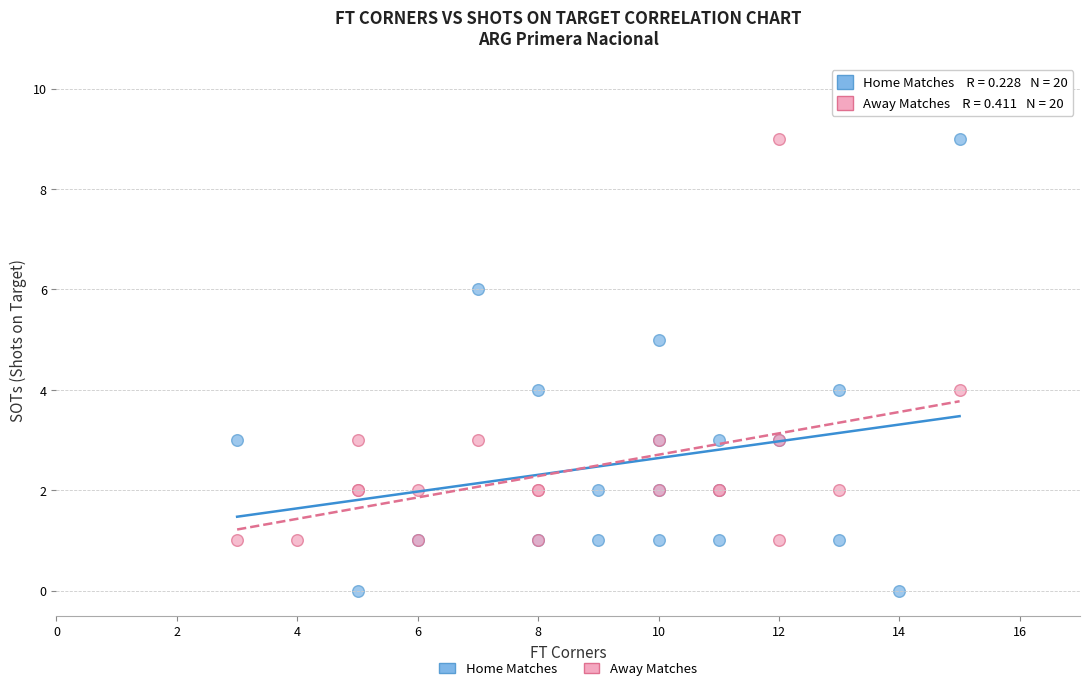

Which series has the widest spread of Y values?

Home Matches